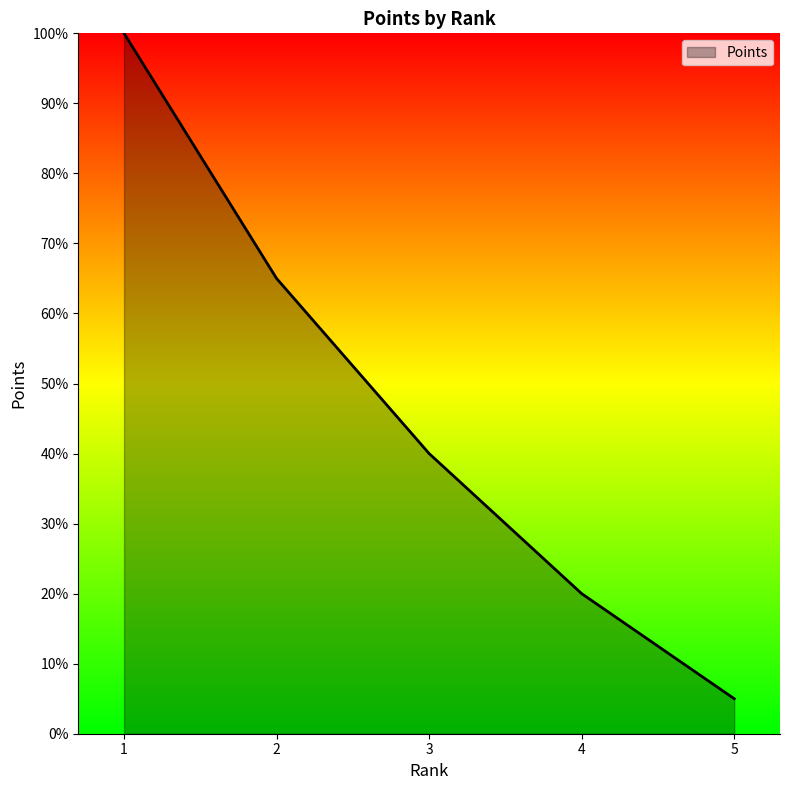

At which category does the chart reach its peak across all series?

1